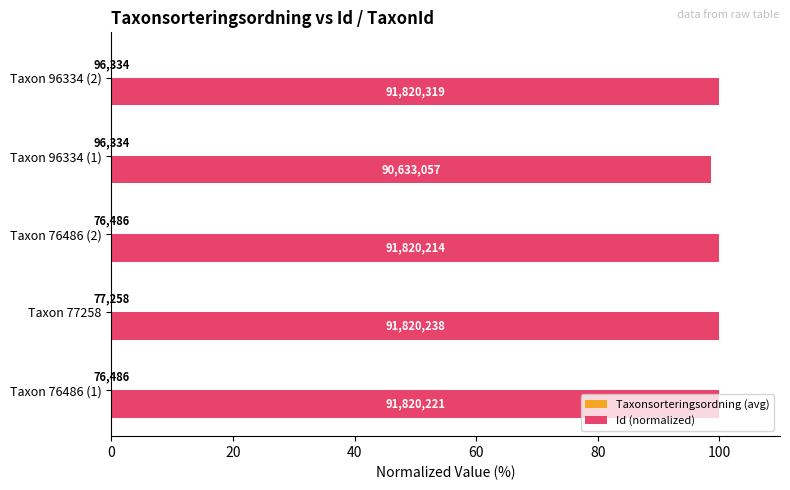

What is the sum of all Id (normalized) values?

498.7